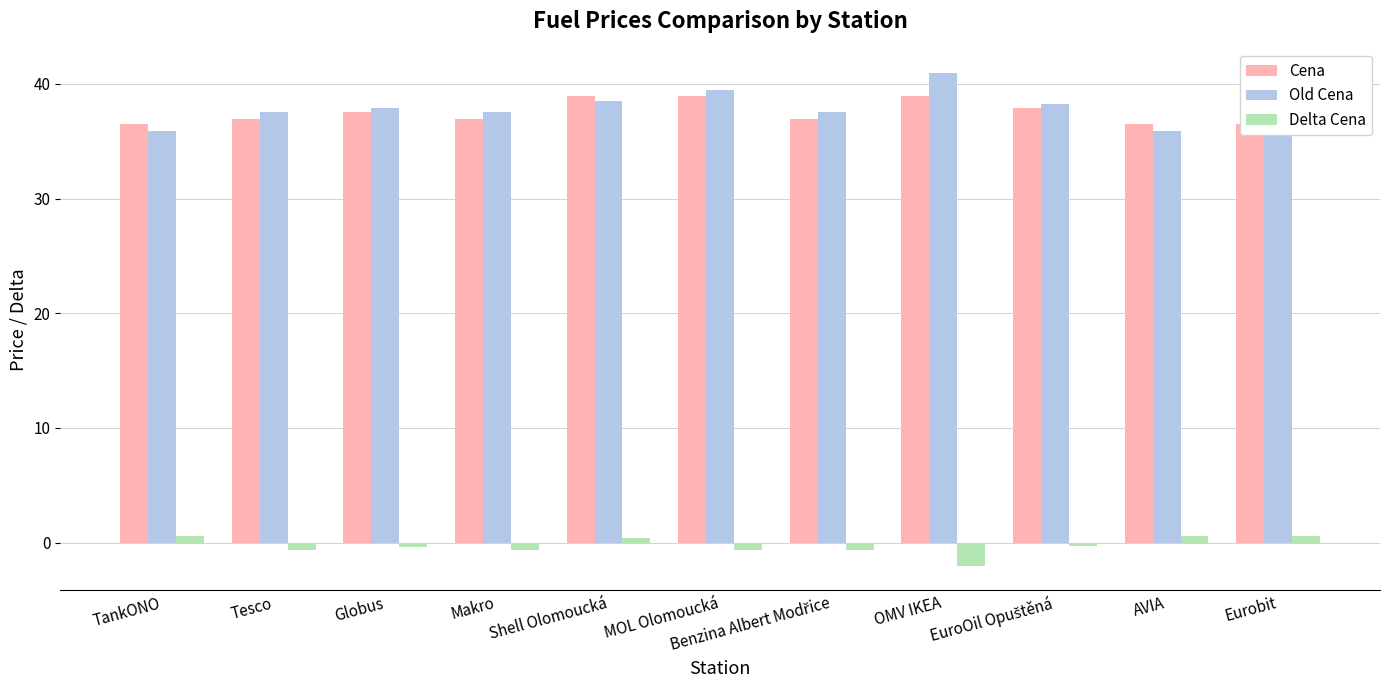

Reading left to right, what are all the values shown in this chart?

Cena: TankONO=36.5	Tesco=36.9	Globus=37.5	Makro=36.9	Shell Olomoucká=38.9	MOL Olomoucká=38.9	Benzina Albert Modřice=36.9	OMV IKEA=38.9	EuroOil Opuštěná=37.9	AVIA=36.5	Eurobit=36.5
Old Cena: TankONO=35.9	Tesco=37.5	Globus=37.9	Makro=37.5	Shell Olomoucká=38.5	MOL Olomoucká=39.5	Benzina Albert Modřice=37.5	OMV IKEA=40.9	EuroOil Opuštěná=38.2	AVIA=35.9	Eurobit=35.9
Delta Cena: TankONO=0.6	Tesco=-0.6	Globus=-0.4	Makro=-0.6	Shell Olomoucká=0.4	MOL Olomoucká=-0.6	Benzina Albert Modřice=-0.6	OMV IKEA=-2.0	EuroOil Opuštěná=-0.3	AVIA=0.6	Eurobit=0.6